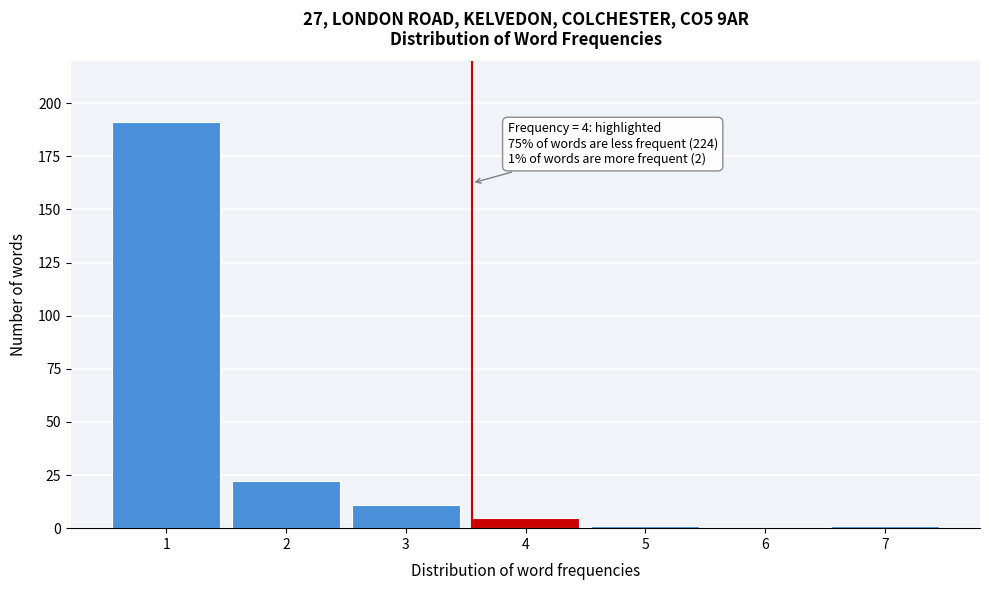

Reading left to right, list all the values displayed in this chart.

1=191	2=22	3=11	4=5	5=1	6=0	7=1